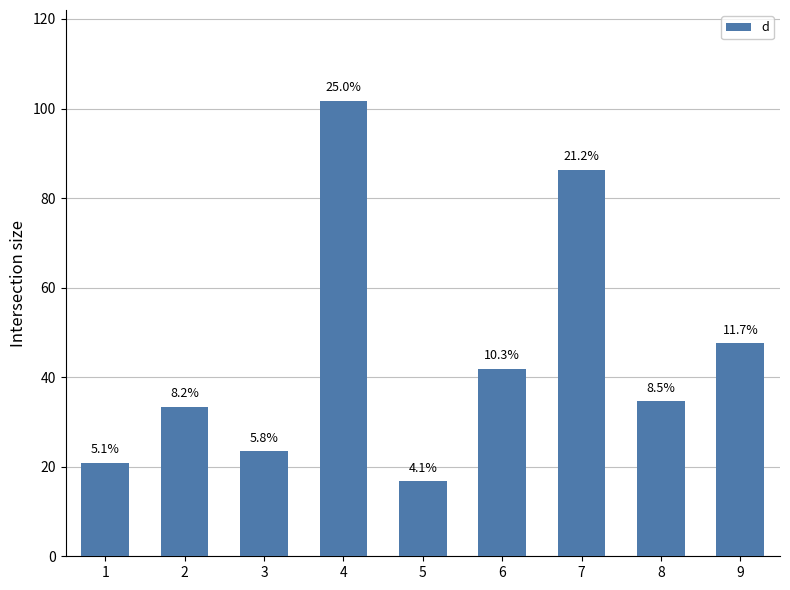

How many bars are there in total?

9